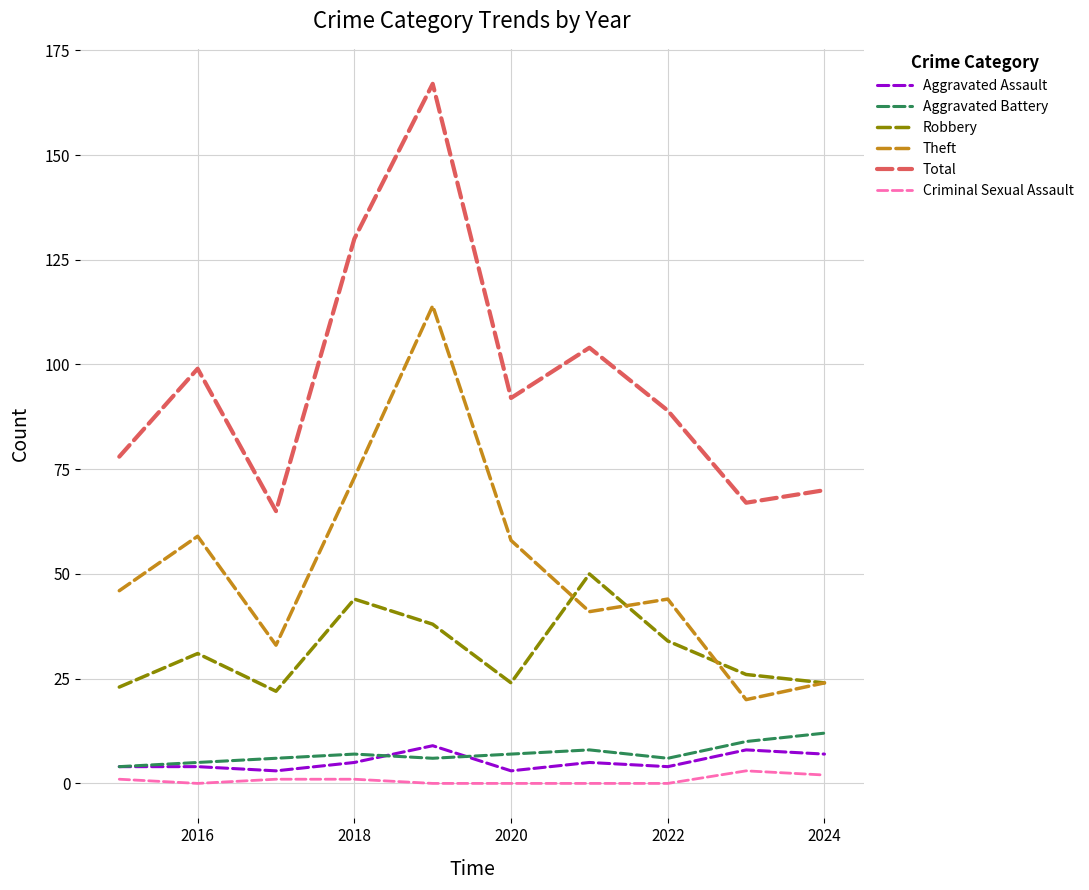

Which series has the largest total across all categories?

Total